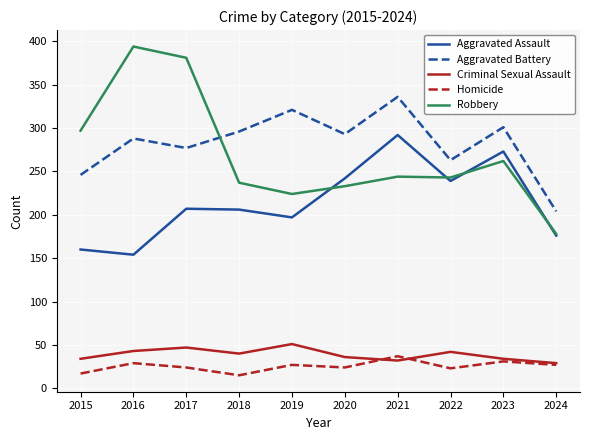

Between 2015 and 2016, which series saw the biggest shift?

Robbery